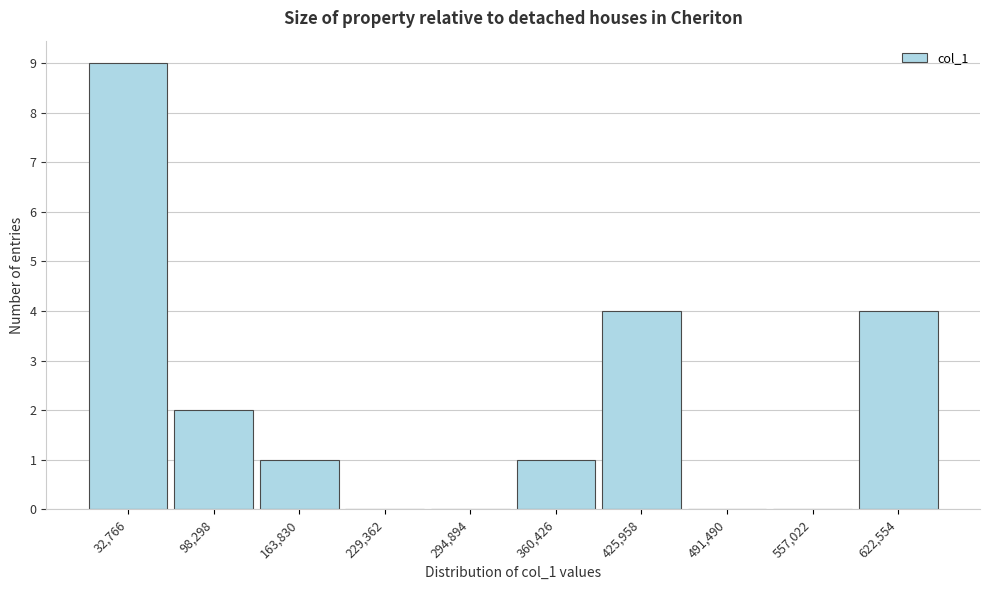

What is the height of the bar covering 0 to 70000 on the x-axis? Neither the bar edges nor the heights are printed on the chart, so give them approximately, as read against the axes.

9